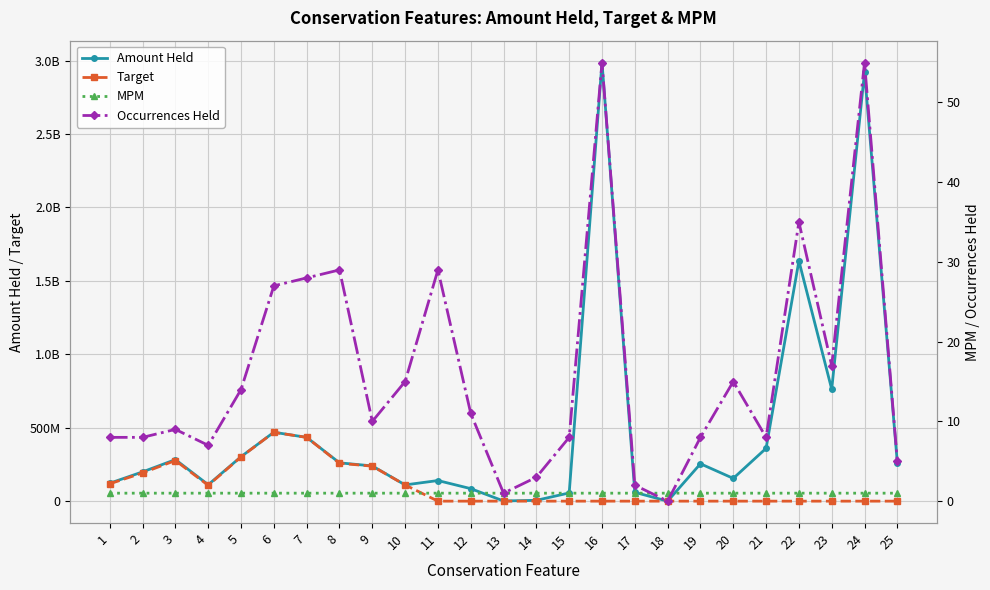

At which category does the chart reach its peak across all series?

16